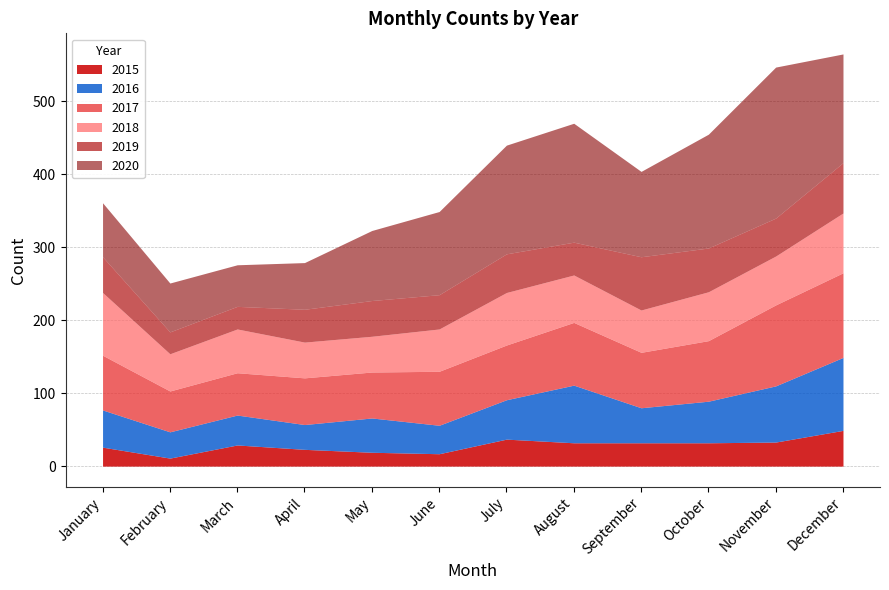

True or false: 2020 has a value of 84 at April.

False